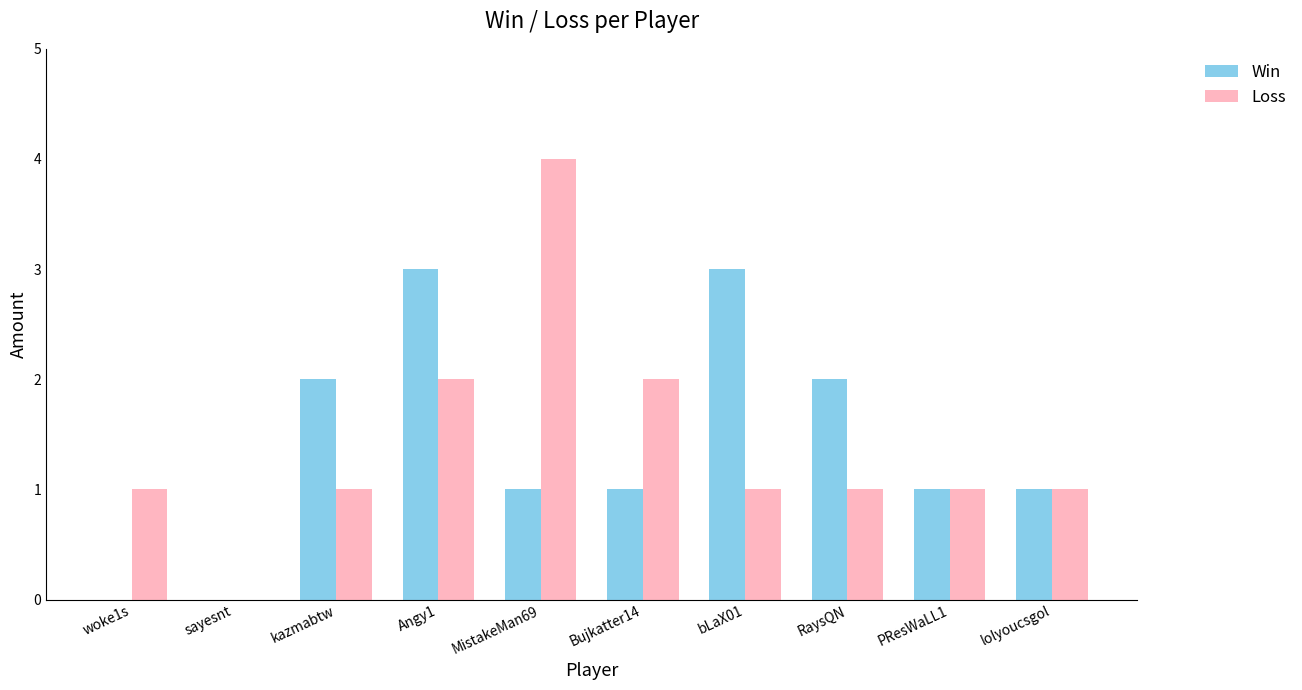

Is the value of Loss at bLaX01 greater than the value of Win at woke1s?

Yes